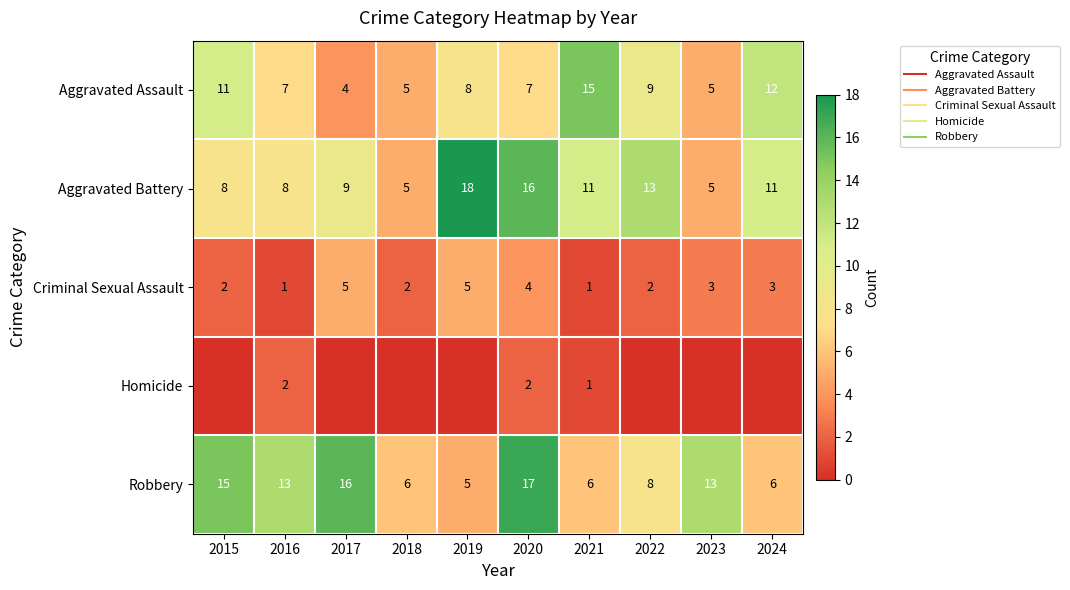

Rank the series by their maximum value, from highest to lowest.

Aggravated Battery, Robbery, Aggravated Assault, Criminal Sexual Assault, Homicide